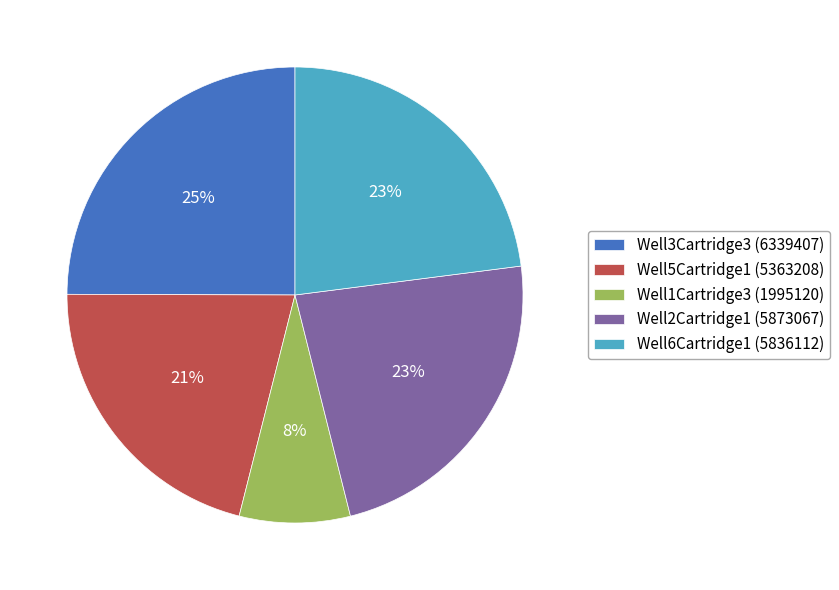

Count the number of slices in the pie.

5